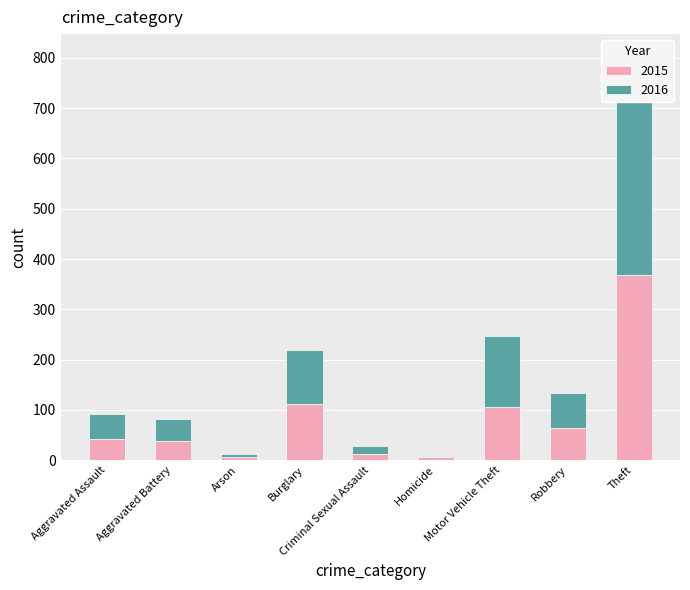

Which category has the lowest value across all series?

Homicide